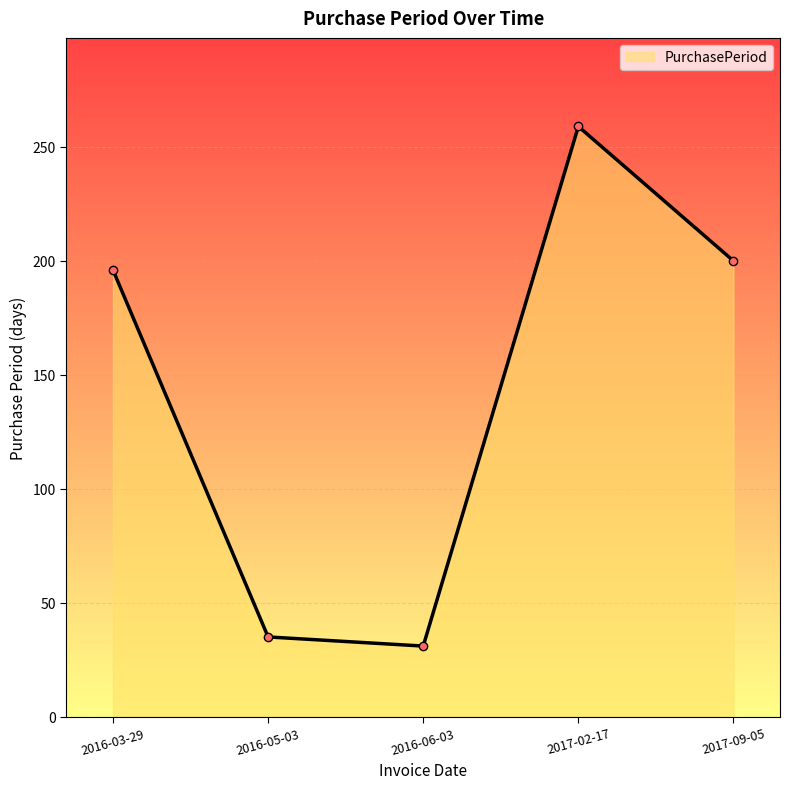

What is the difference between the second highest and second lowest values?

165